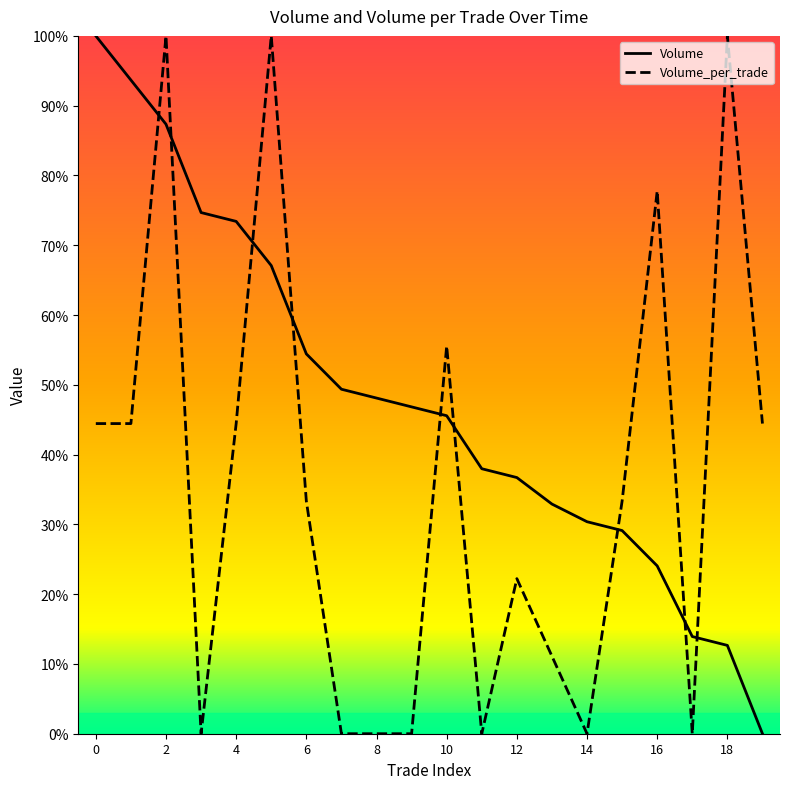

At 5, list the series in order from largest to smallest.

Volume_per_trade, Volume